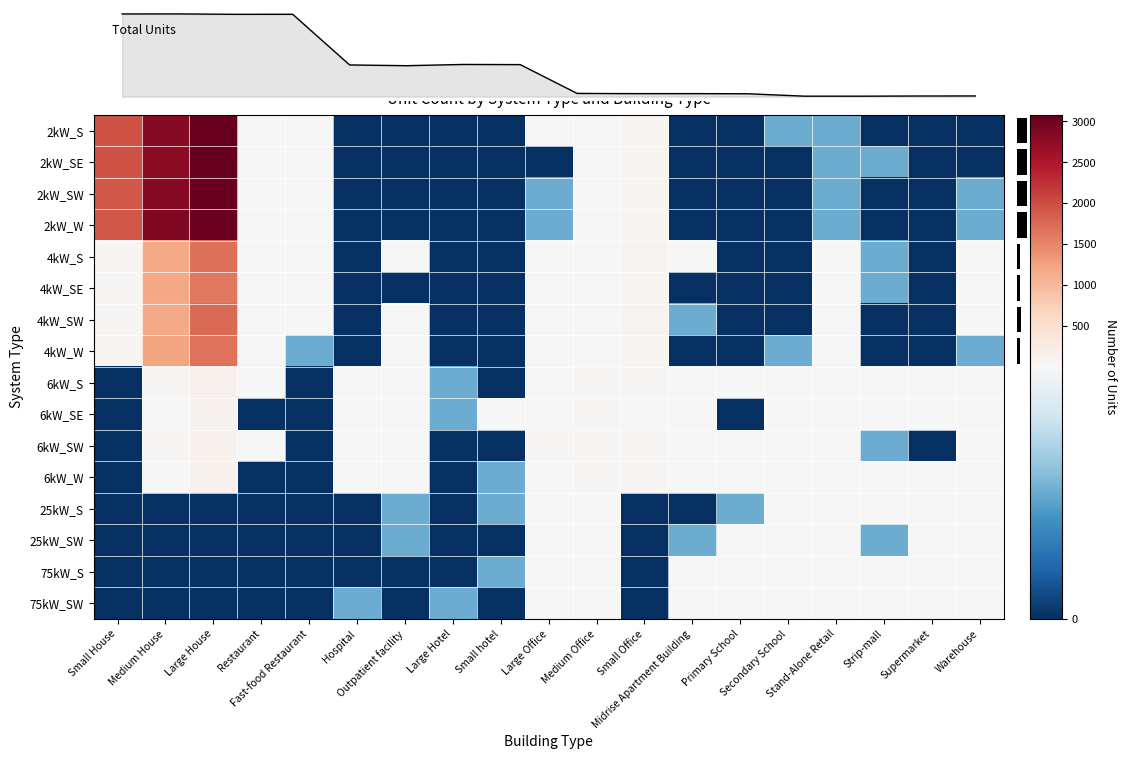

Which category has the highest value across all series?

Large House